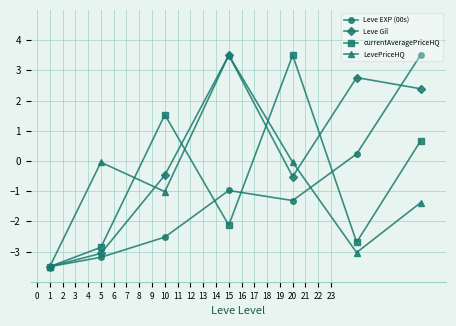

How many values in Leve Gil are above zero?

3